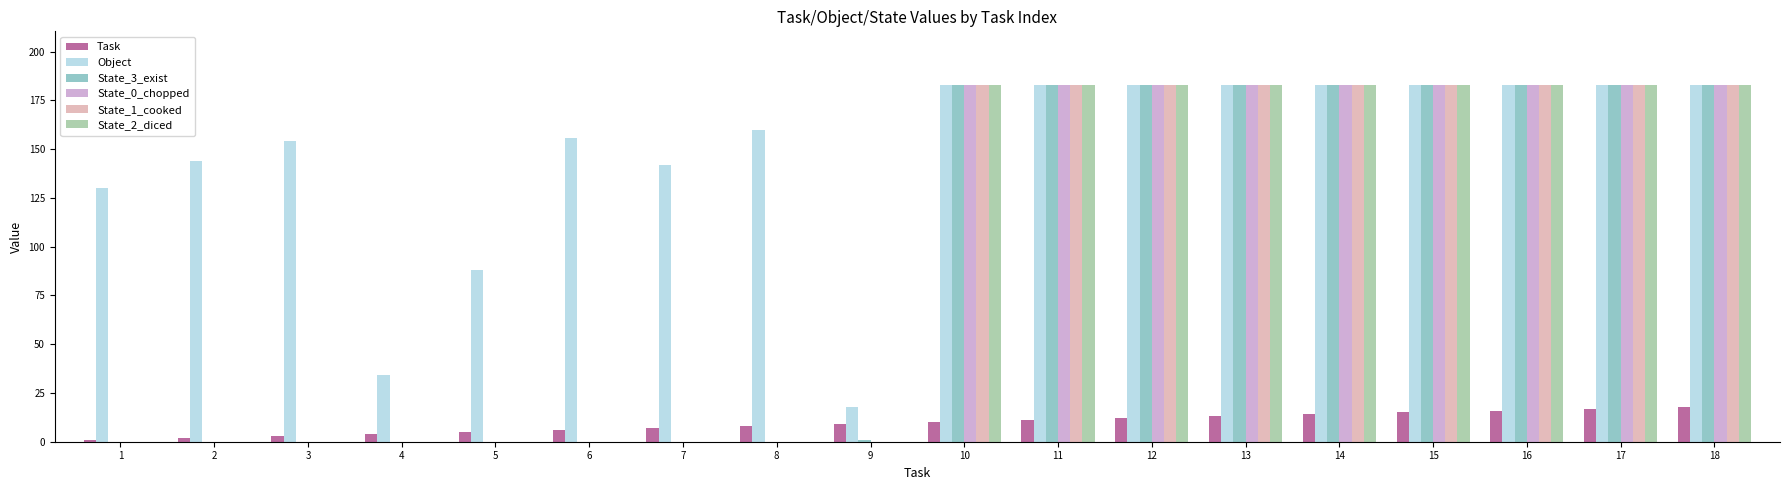

What are all the series names shown in the legend?

Task, Object, State_3_exist, State_0_chopped, State_1_cooked, State_2_diced